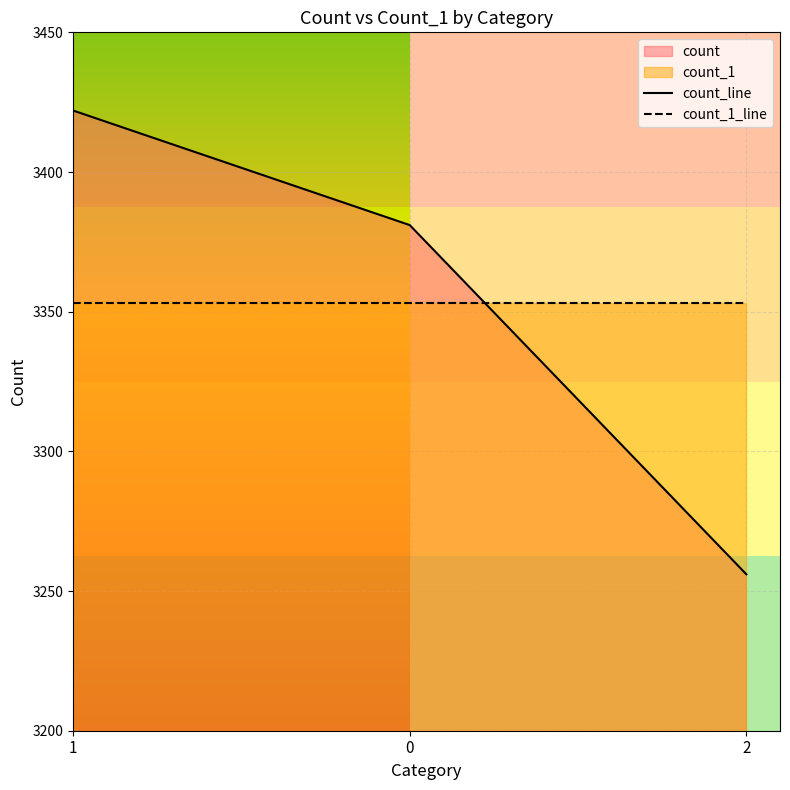

What is the label of the 3rd point from the left?

2